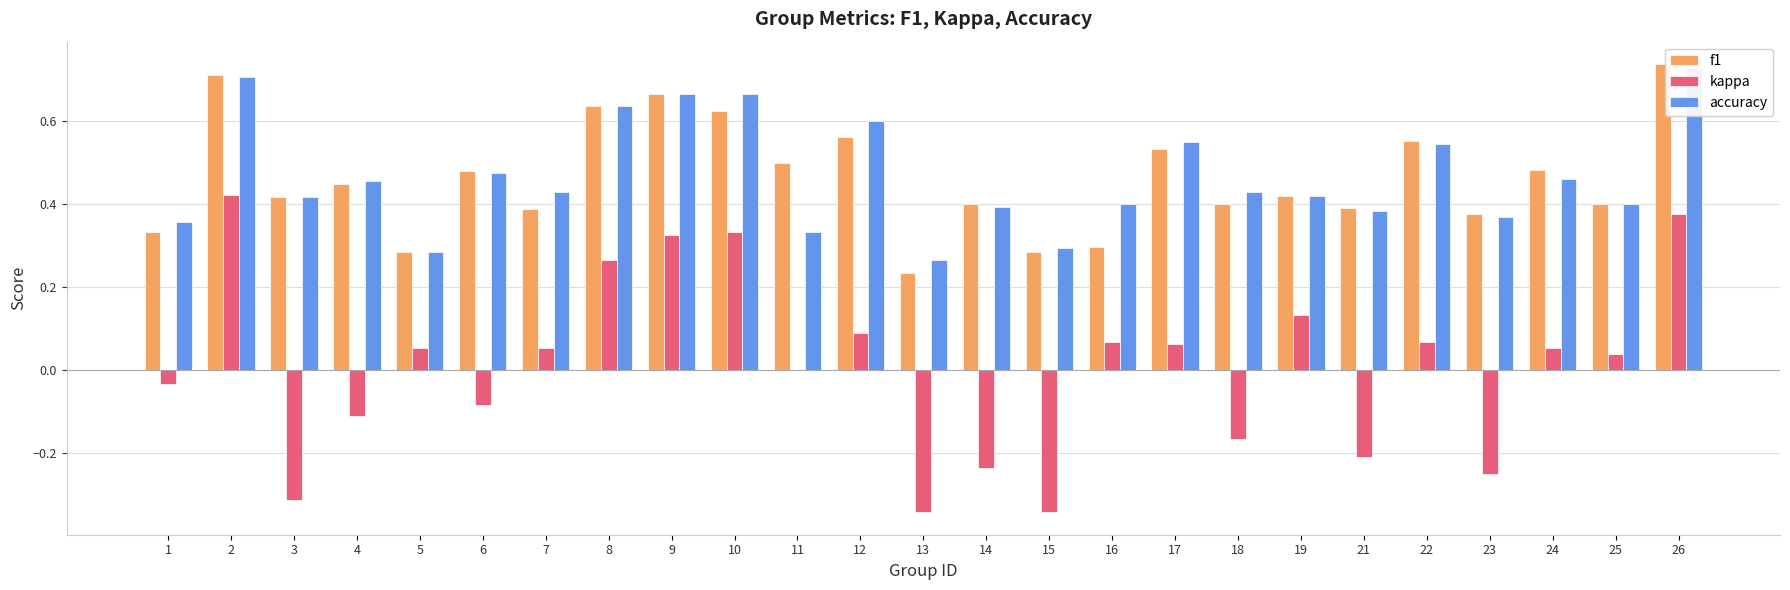

True or false: kappa has a value of 0.1 at 16.

False